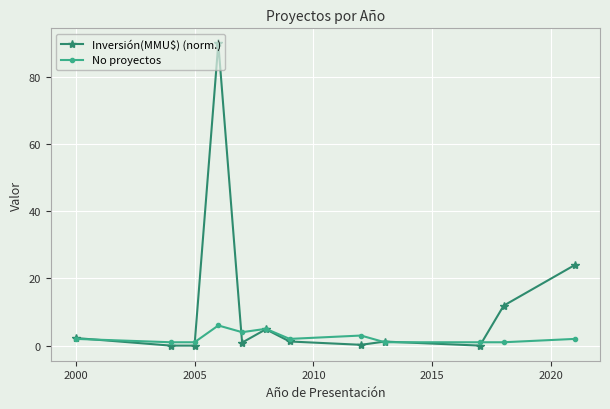

How many distinct data groups are displayed?

2